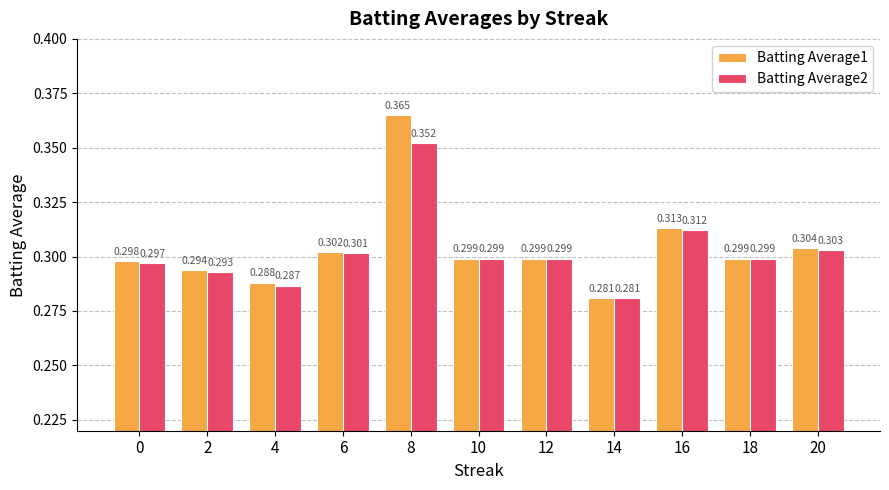

Is it true that Batting Average1 equals 0.3 at 10?

True